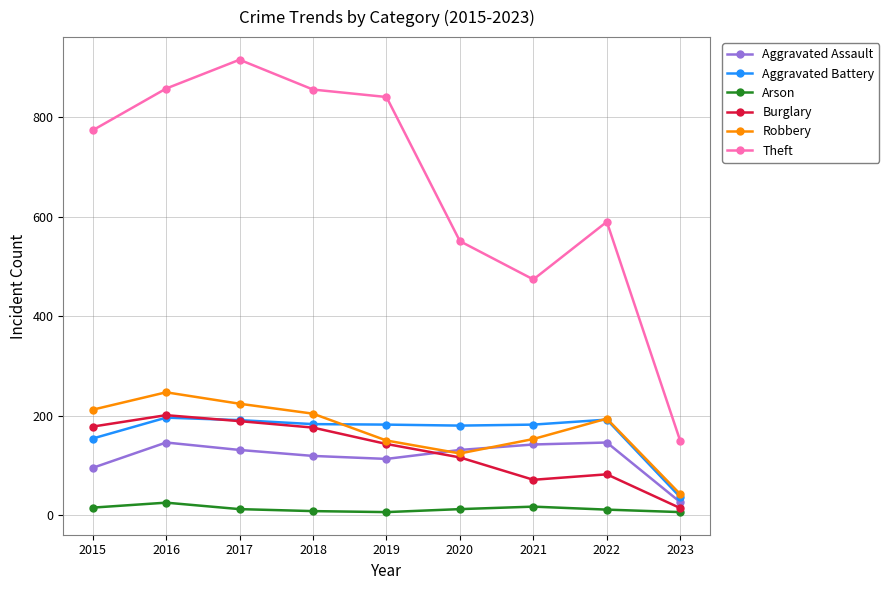

True or false: Theft has a value of 590 at 2022.

True